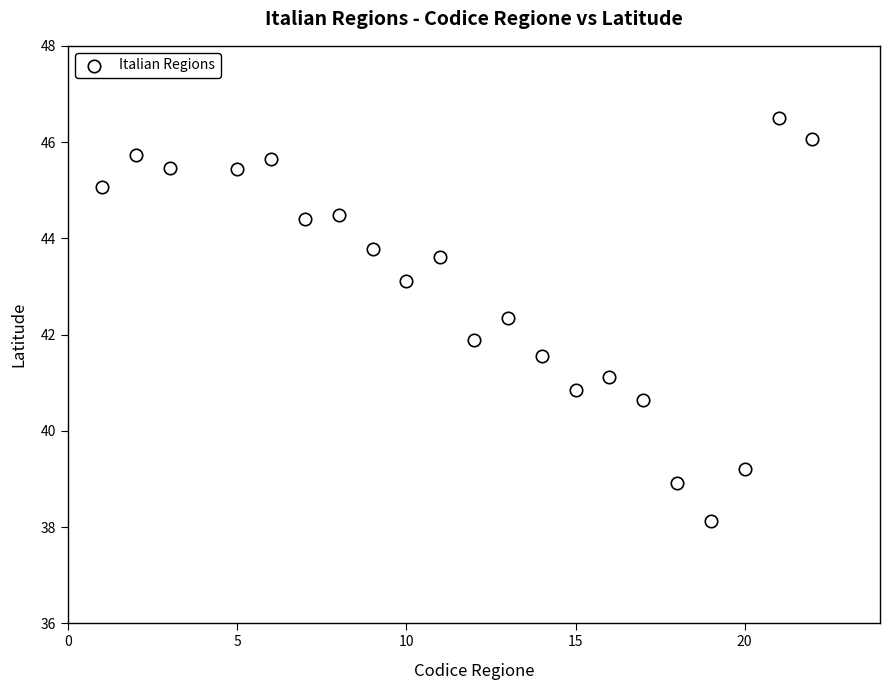

What is the range of Y values (max minus min)?

8.4